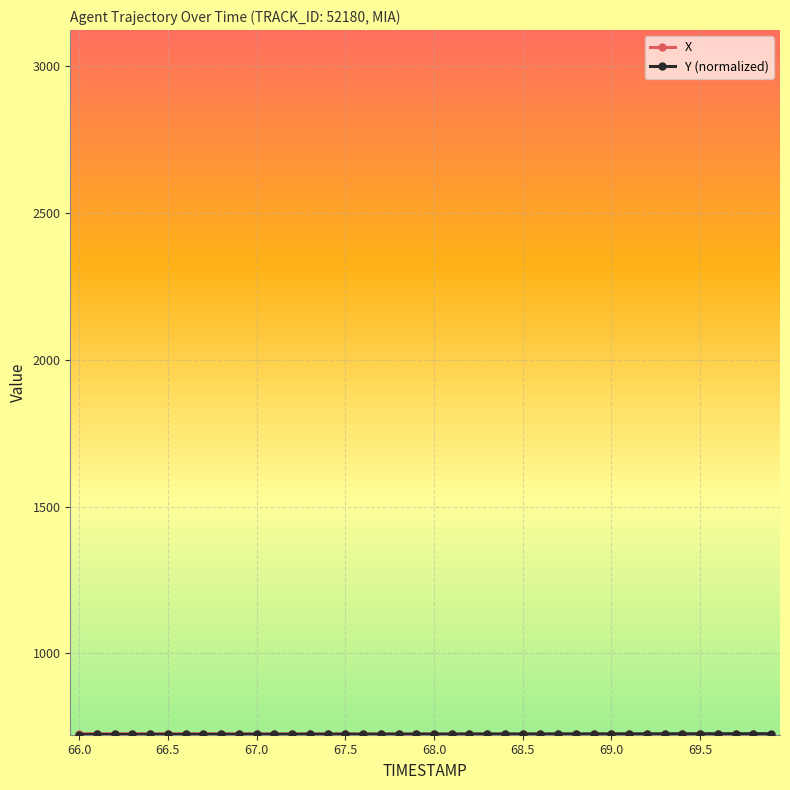

What is the smallest value displayed?

723.4